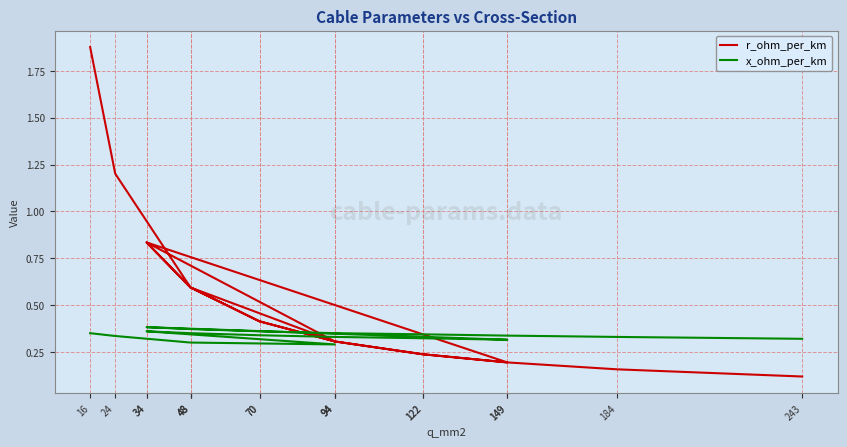

At which label is r_ohm_per_km closest to 0?

243